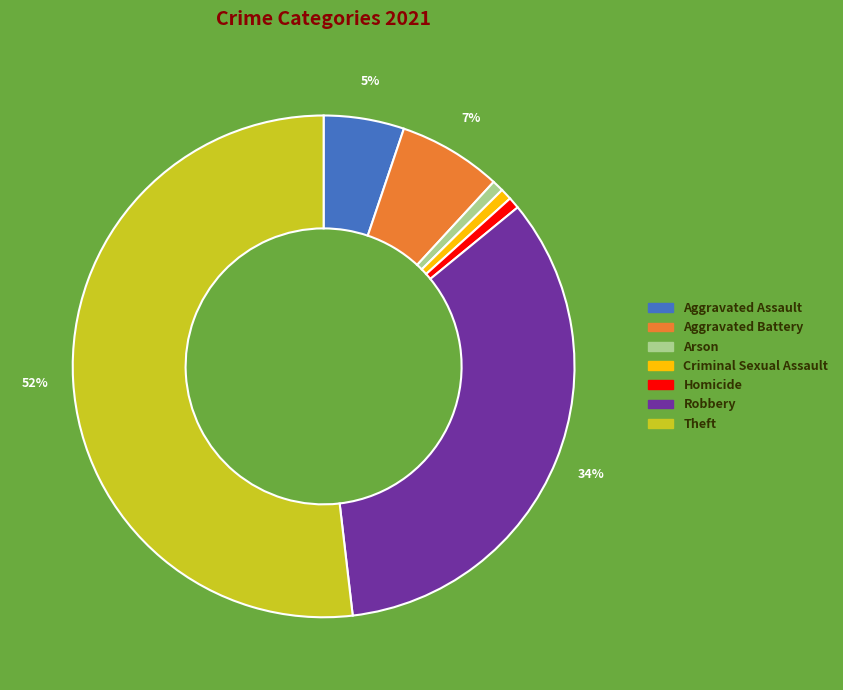

Combined, do Aggravated Battery and Theft account for over 50%?

Yes